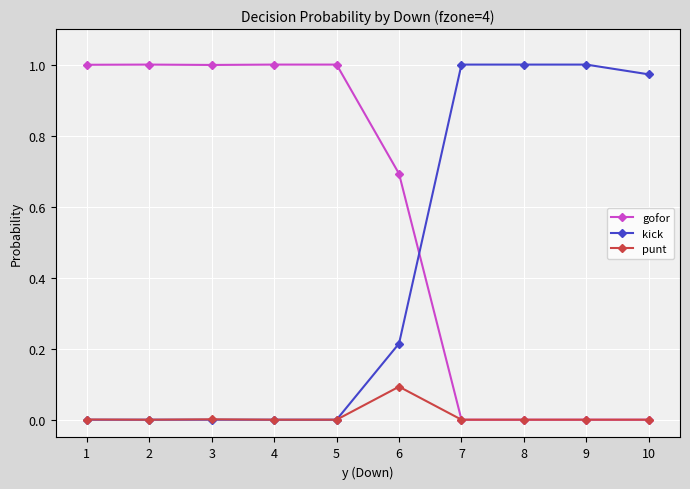

List the series in order of their overall mean, lowest first.

punt, kick, gofor